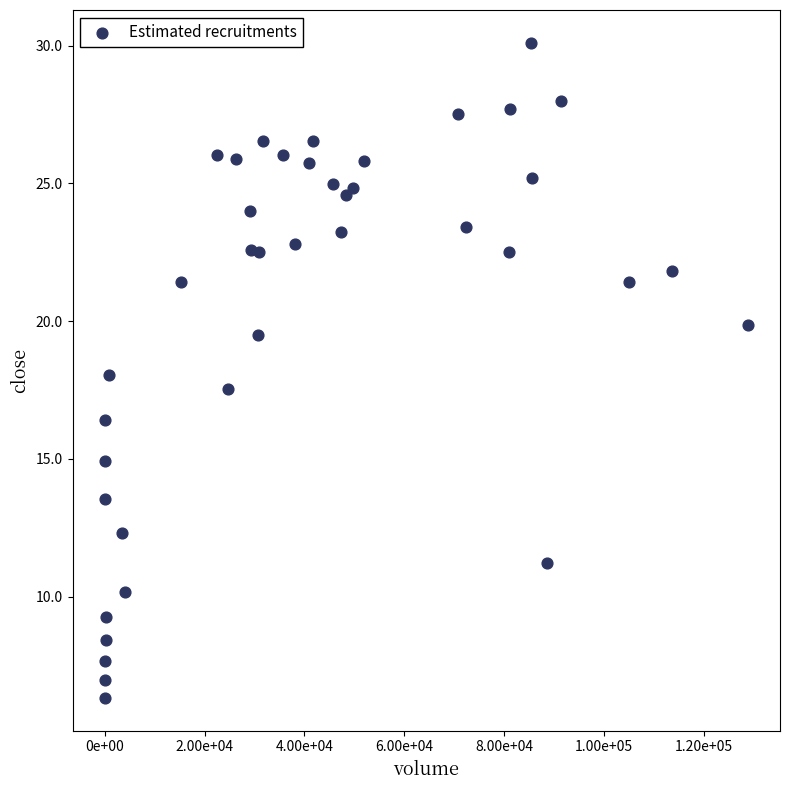

What is the range of X values (max minus min)?

128795.0